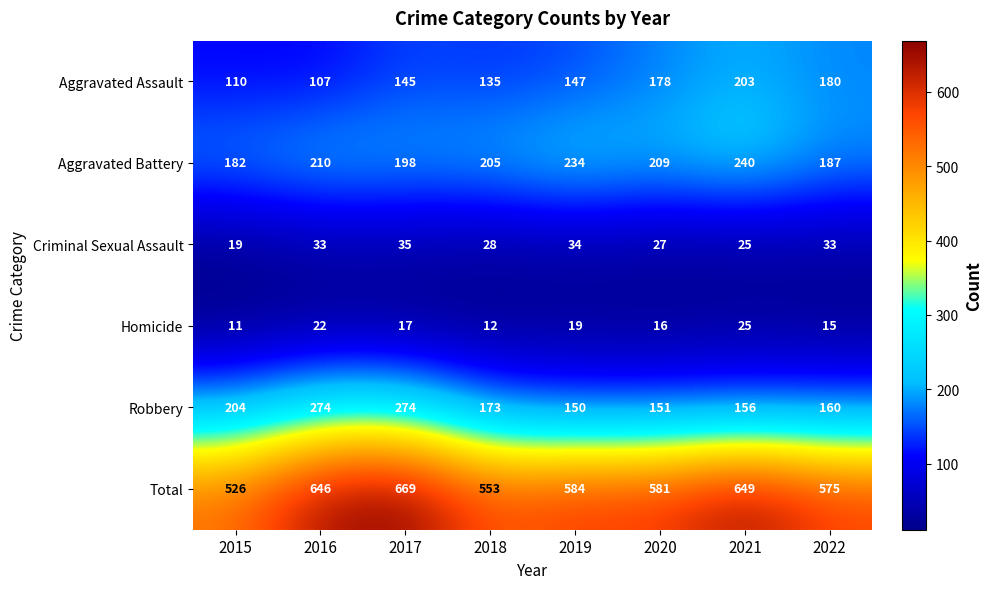

What is the sum of all Aggravated Battery values?

1665